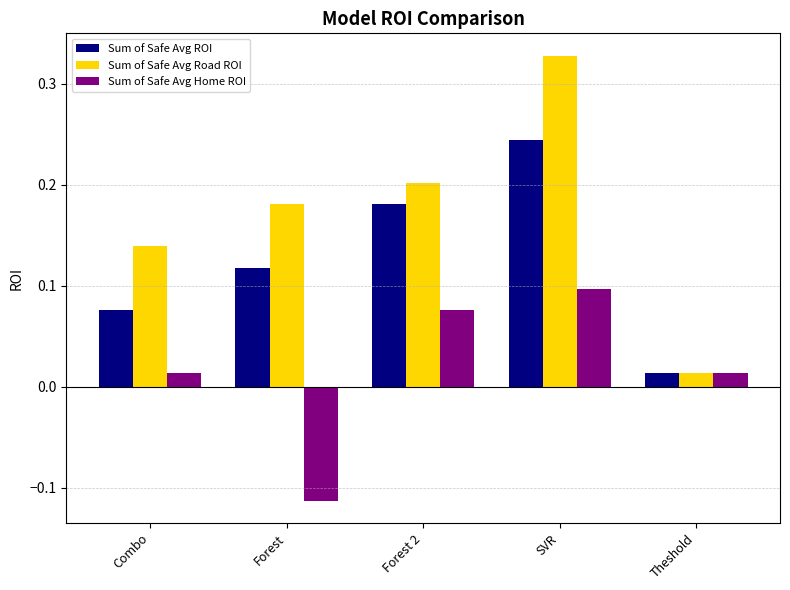

List the series in order of their overall mean, lowest first.

Sum of Safe Avg Home ROI, Sum of Safe Avg ROI, Sum of Safe Avg Road ROI